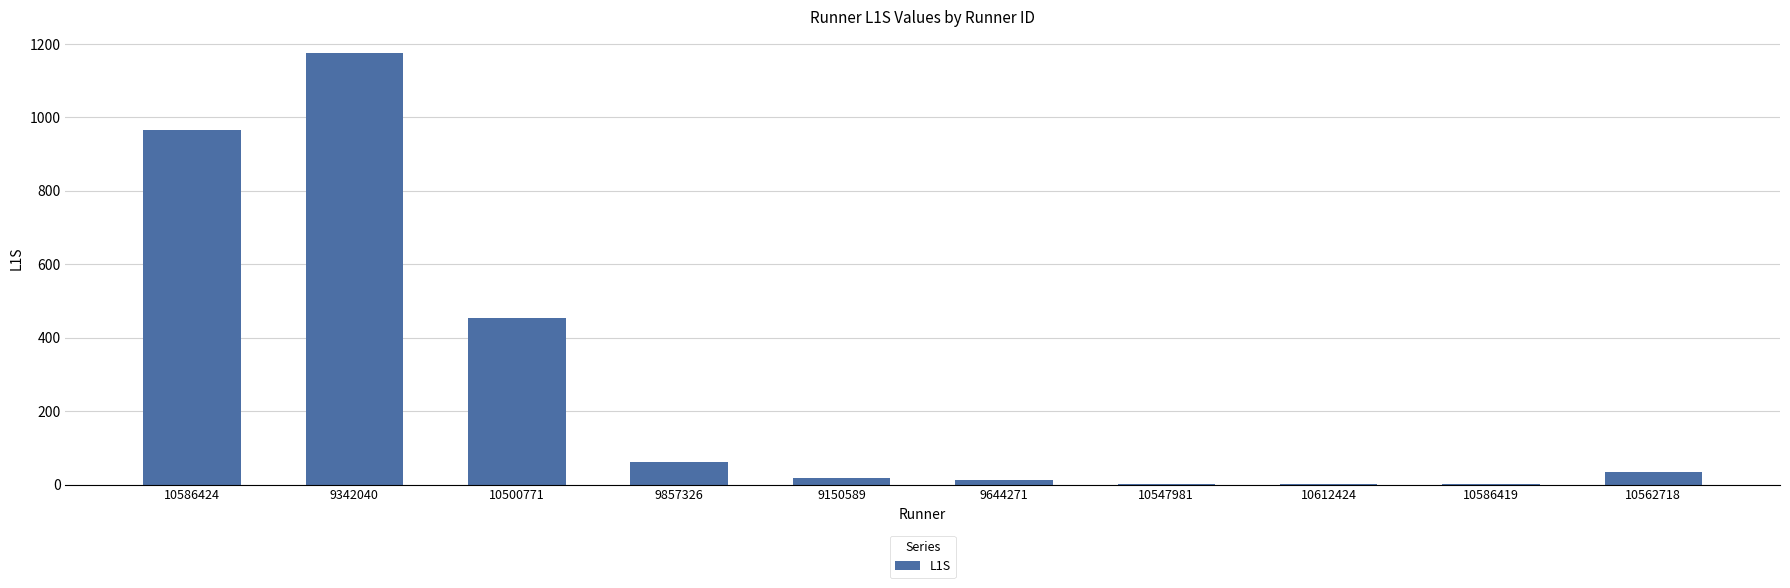

Are the bars horizontal?

No